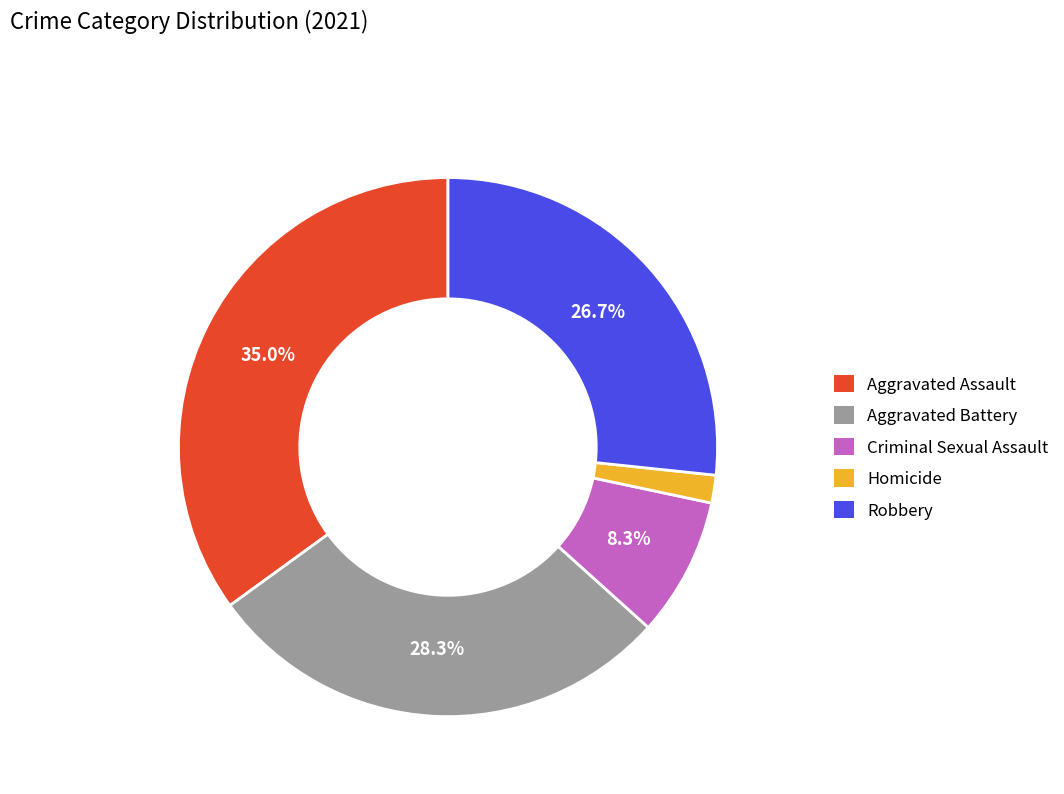

True or false: Homicide accounts for 2% of the total.

True